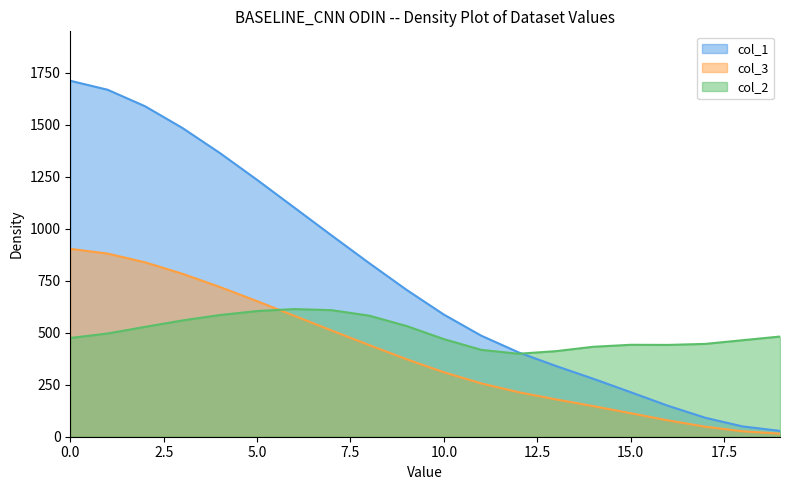

What is the spread (max minus min) of values at 17?

43.1